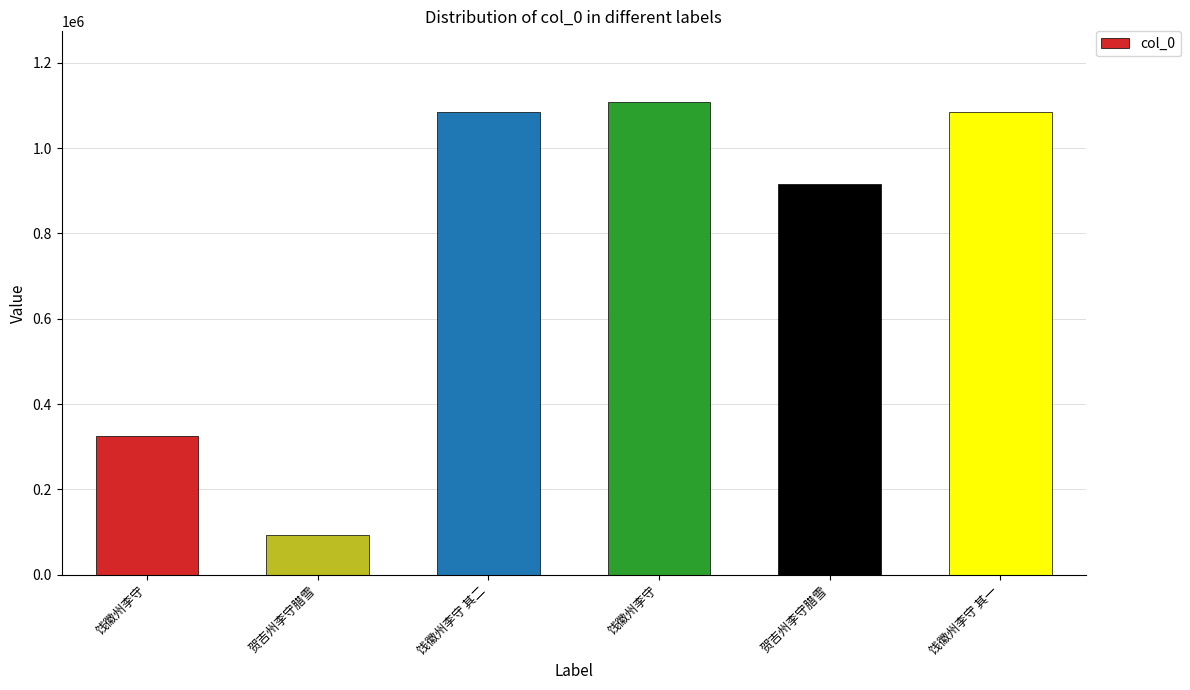

How many series are shown in this chart?

1